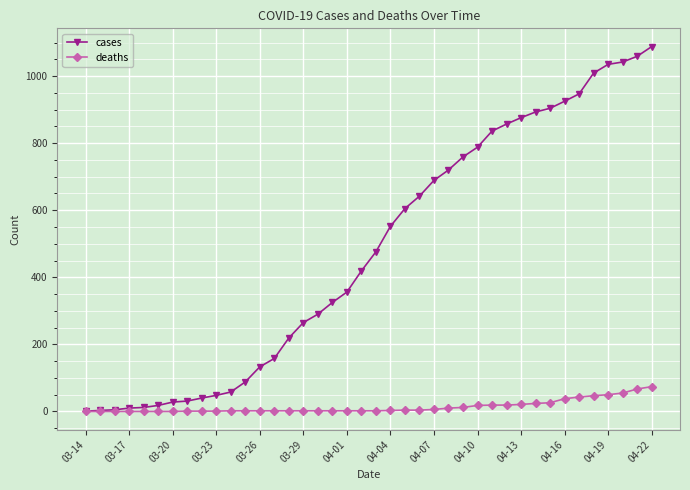

What is the maximum value for deaths?

74